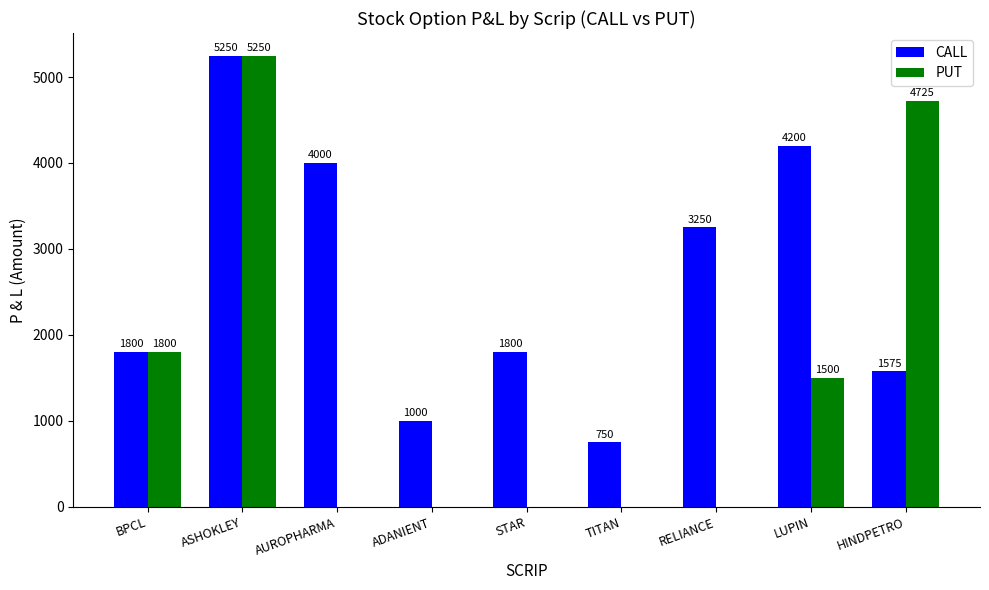

Reading left to right, what are all the values shown in this chart?

CALL: 1800	5250	4000	1000	1800	750	3250	4200	1575
PUT: 1800	5250	0	0	0	0	0	1500	4725